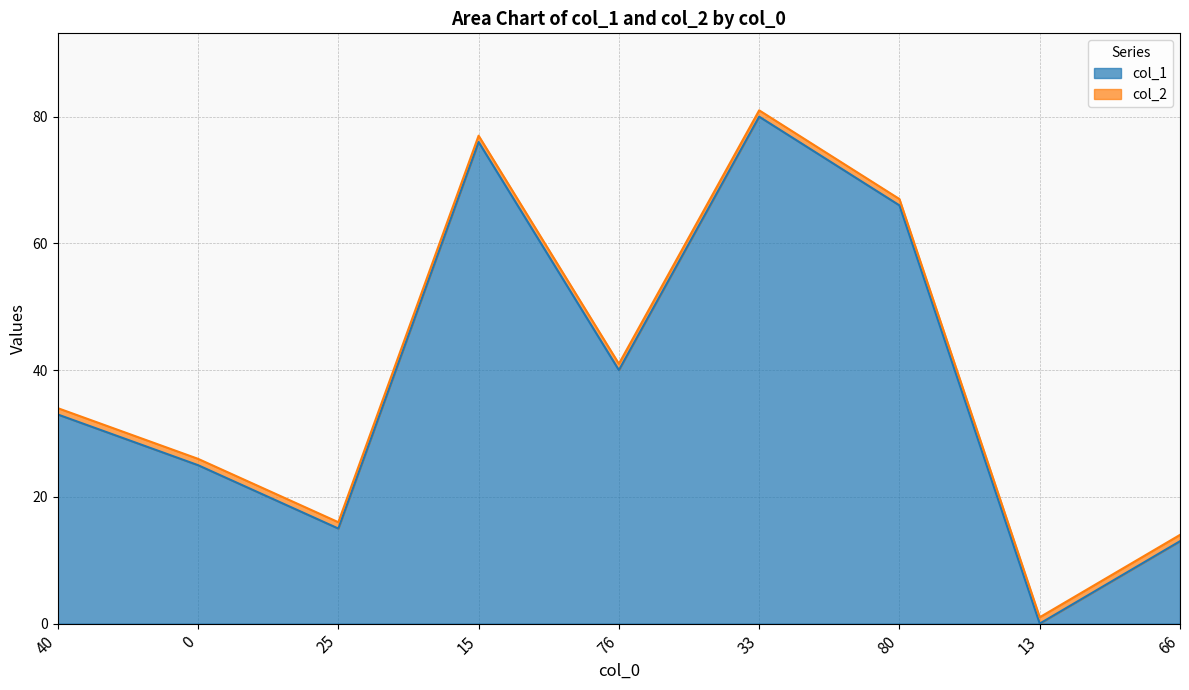

What is the change in value from 15 to 76?

-36